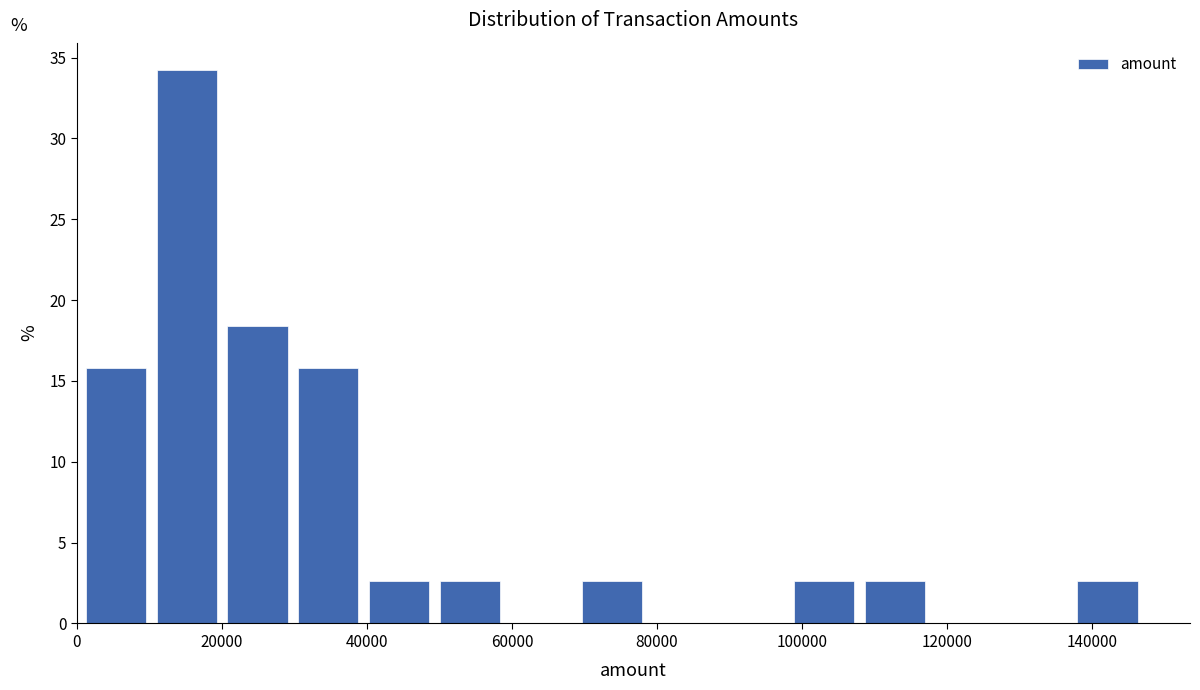

Reading left to right, list every bar in this chart as the range it spans on the x-axis followed by its height. Neither the bar edges nor the heights are printed on the chart, so give them approximately, as read against the axes.

0 to 10000: 16.0
10000 to 20000: 34.0
20000 to 30000: 18.5
30000 to 40000: 16.0
40000 to 50000: 2.5
50000 to 60000: 2.5
60000 to 68000: 0
68000 to 78000: 2.5
78000 to 88000: 0
88000 to 98000: 0
98000 to 108000: 2.5
108000 to 118000: 2.5
118000 to 128000: 0
128000 to 138000: 0
138000 to 148000: 2.5